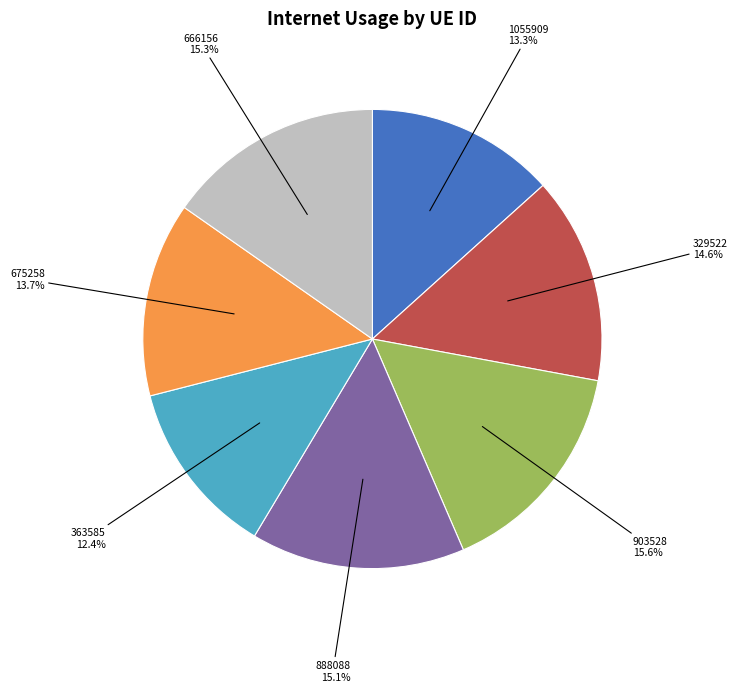

Count the number of slices in the pie.

7